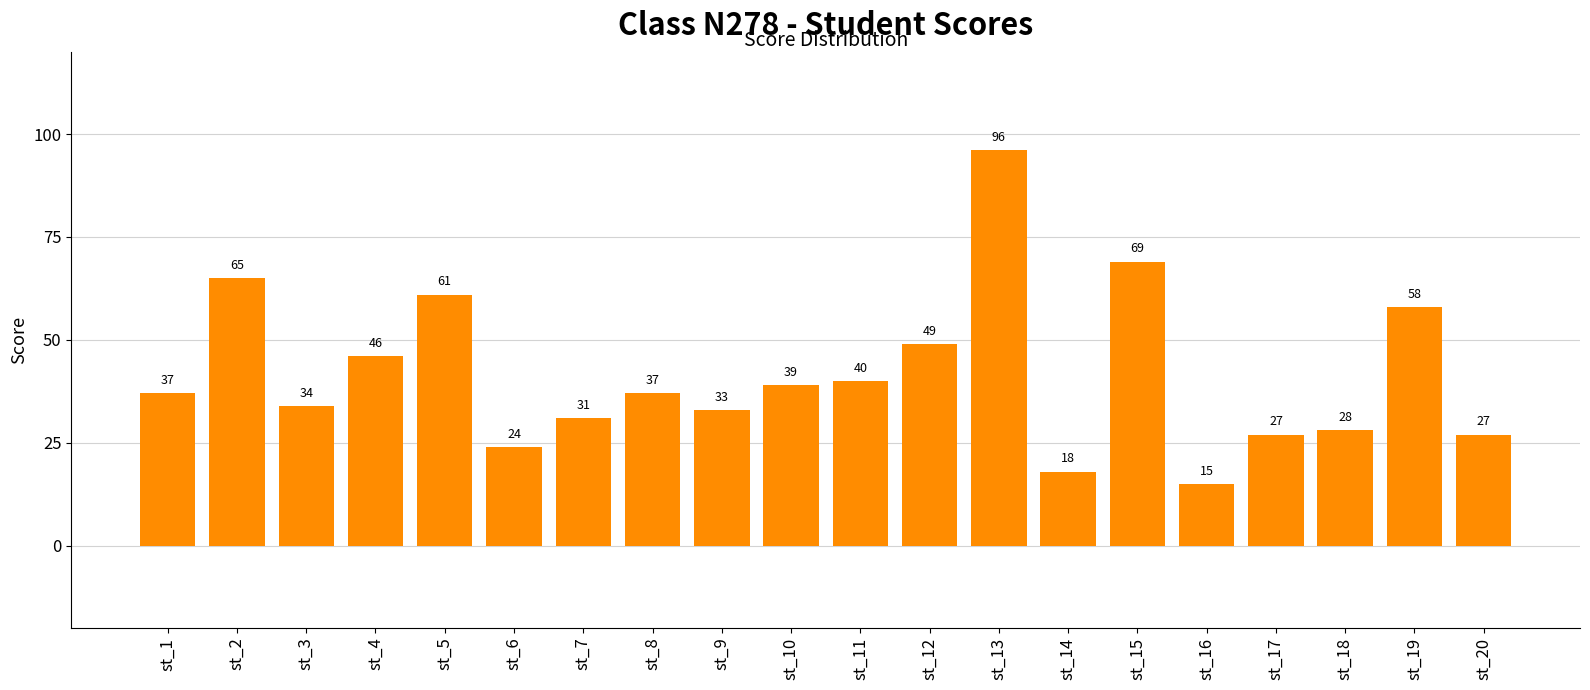

True or false: the data shows 37 at st_8.

True